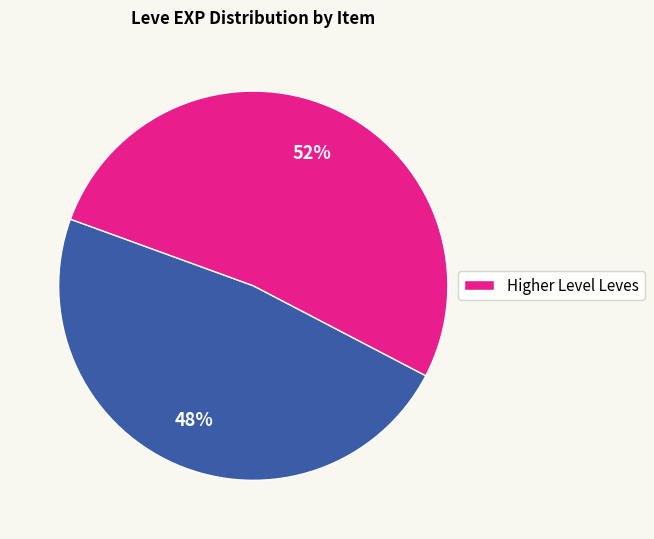

Is there a majority slice in this chart?

Yes